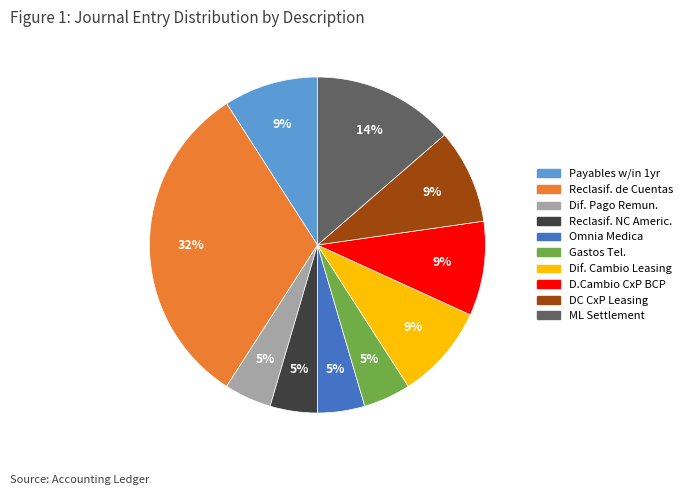

Is there any slice that represents more than half of the pie?

No